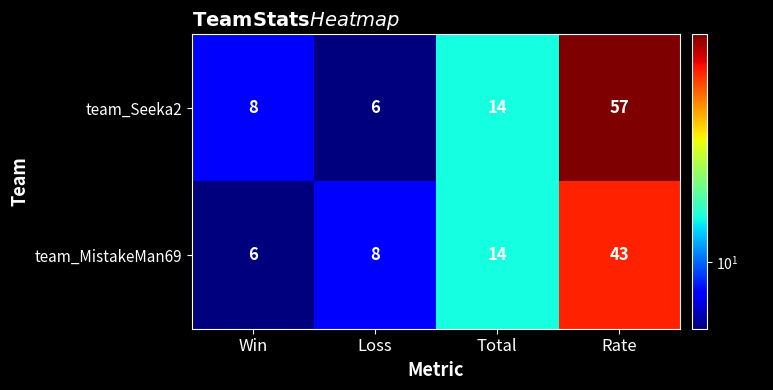

At how many categories does at least one series exceed 47?

1